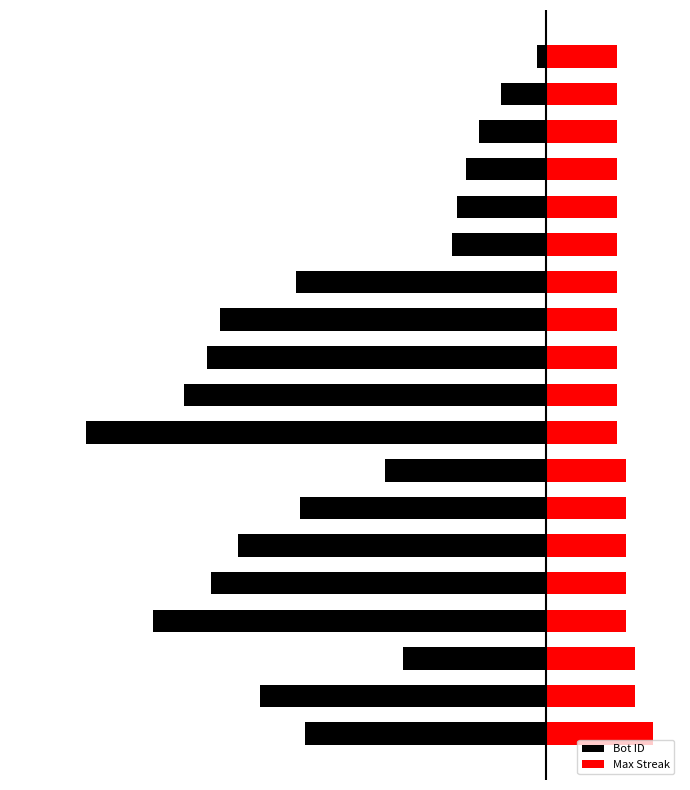

True or false: Bot ID has a value of -128 at 4.

False